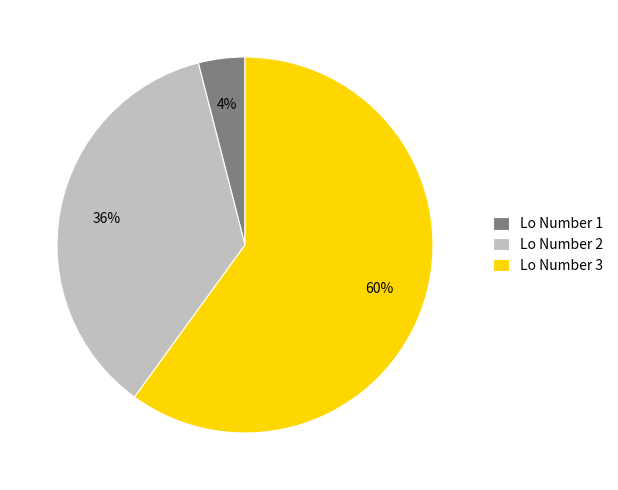

Is there a majority slice in this chart?

Yes